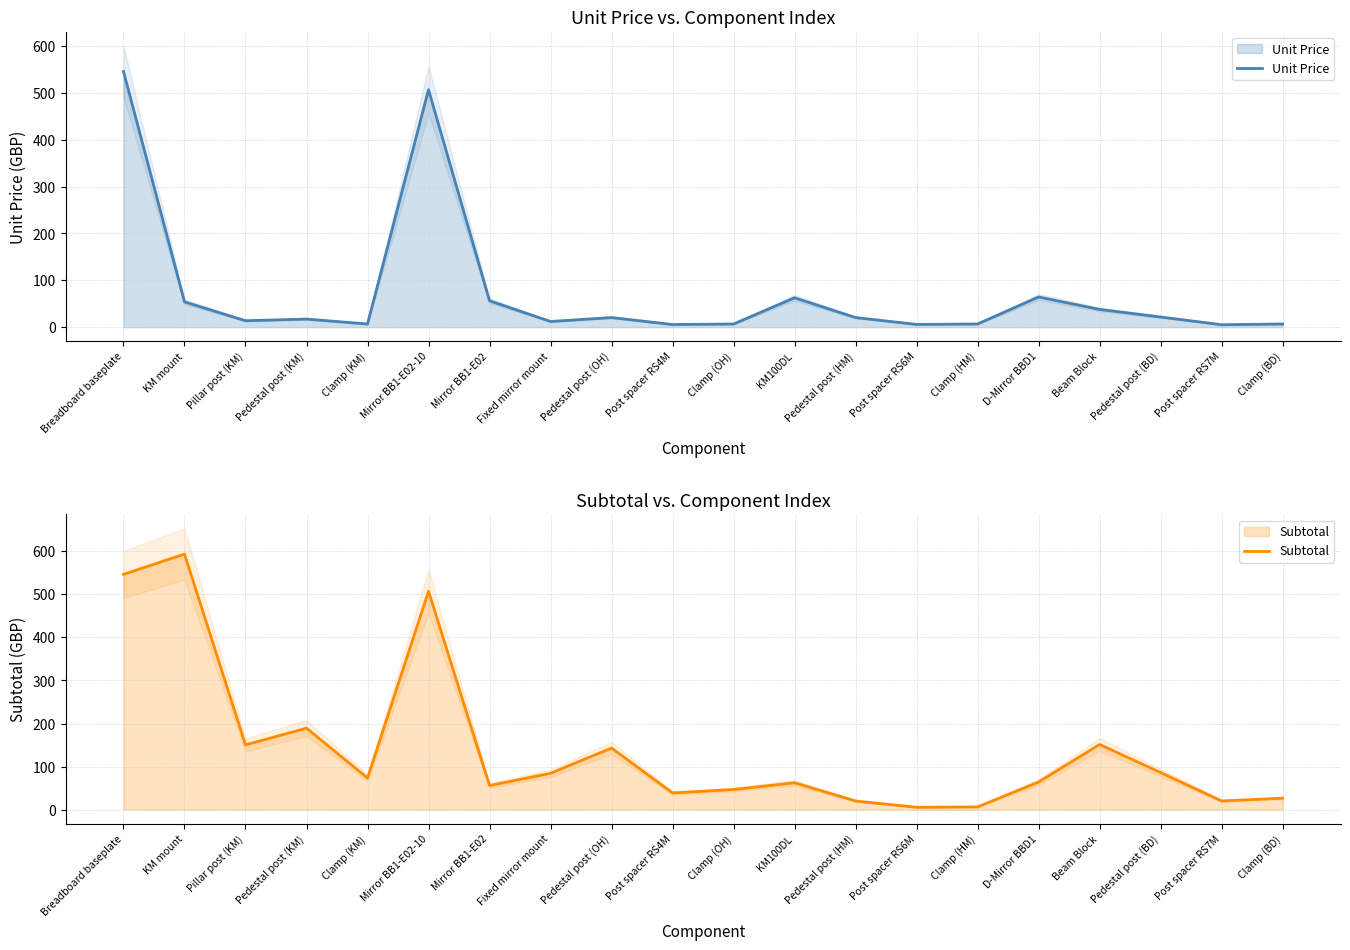

Which series has the widest spread of values?

Subtotal